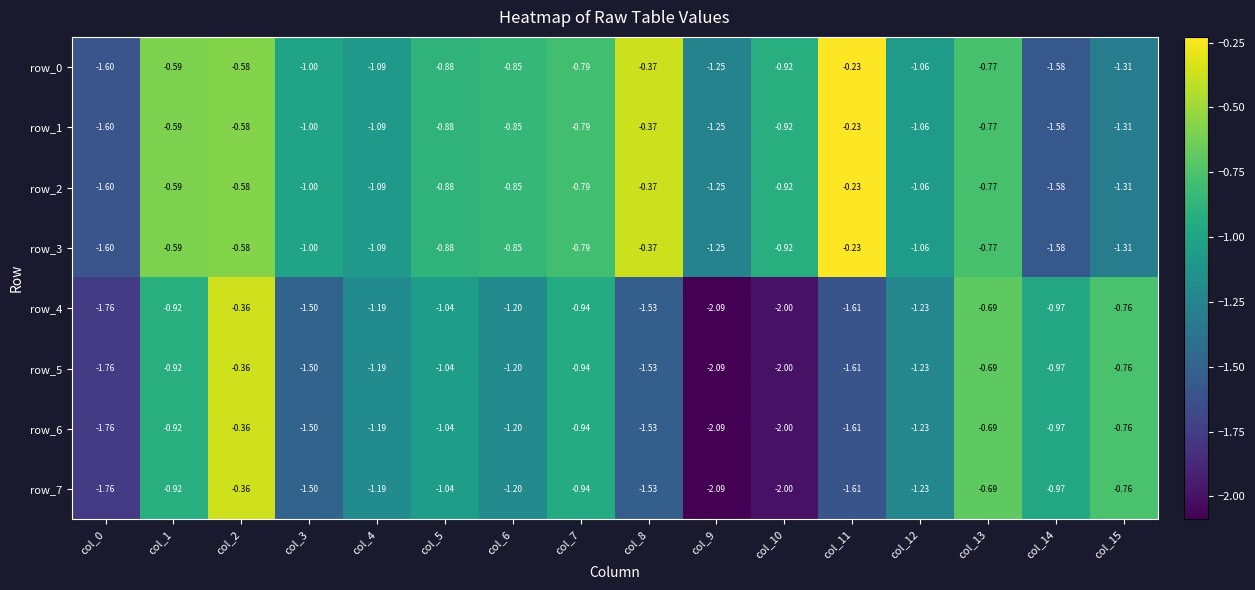

At which category does the chart reach its minimum across all series?

col_9